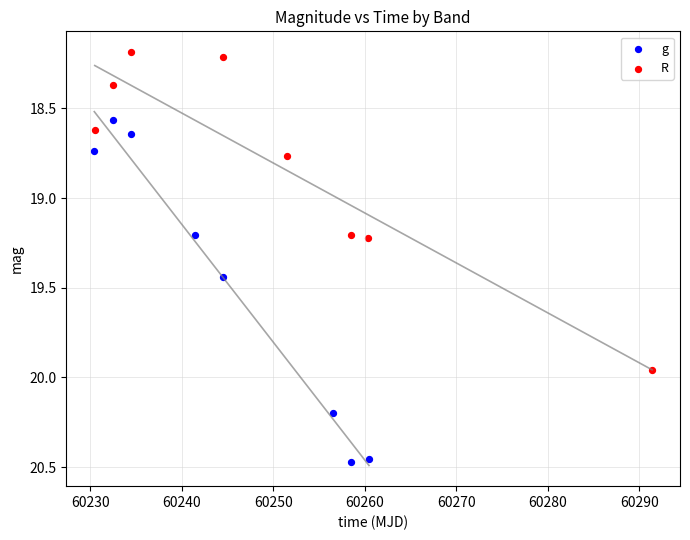

Which series contains the highest Y value?

g